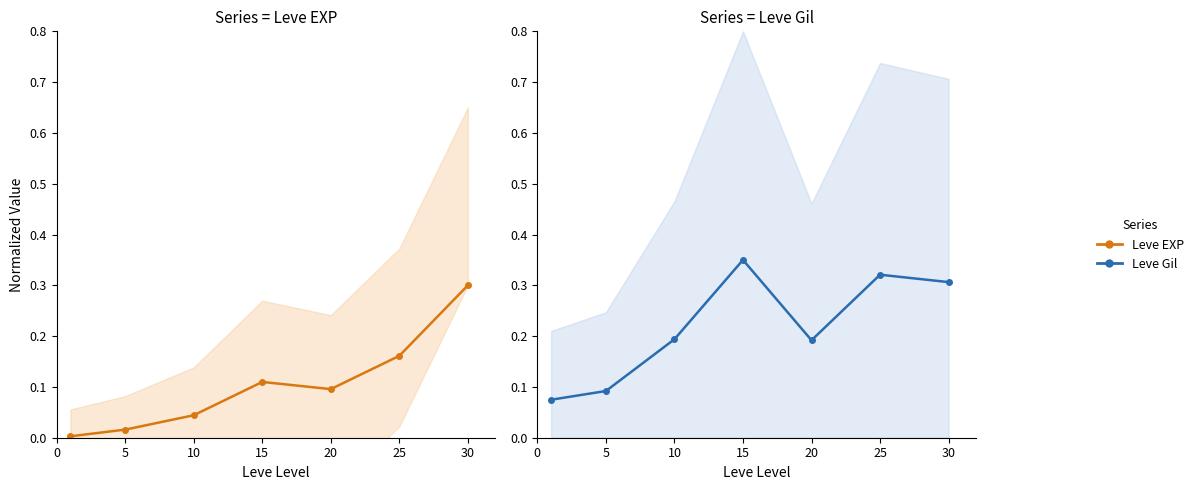

True or false: Leve Gil (norm) has a value of 0.1 at 0.

False